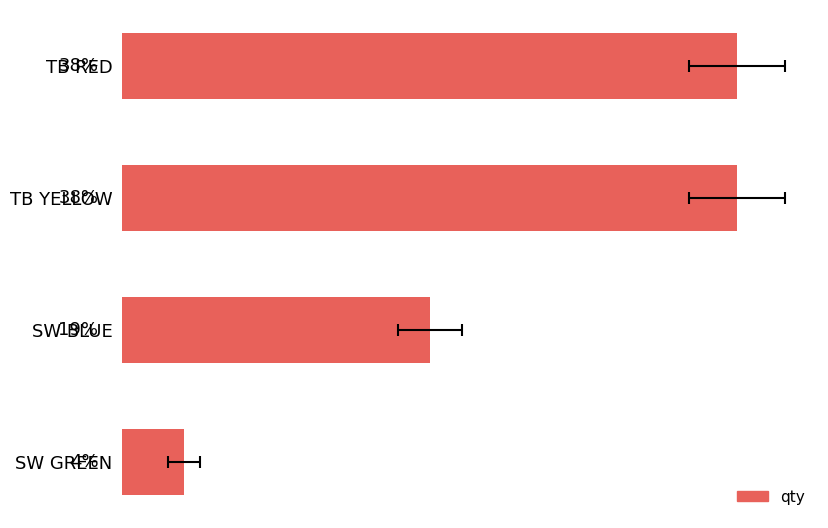

Is it true that the value at TB RED is 38.5?

True